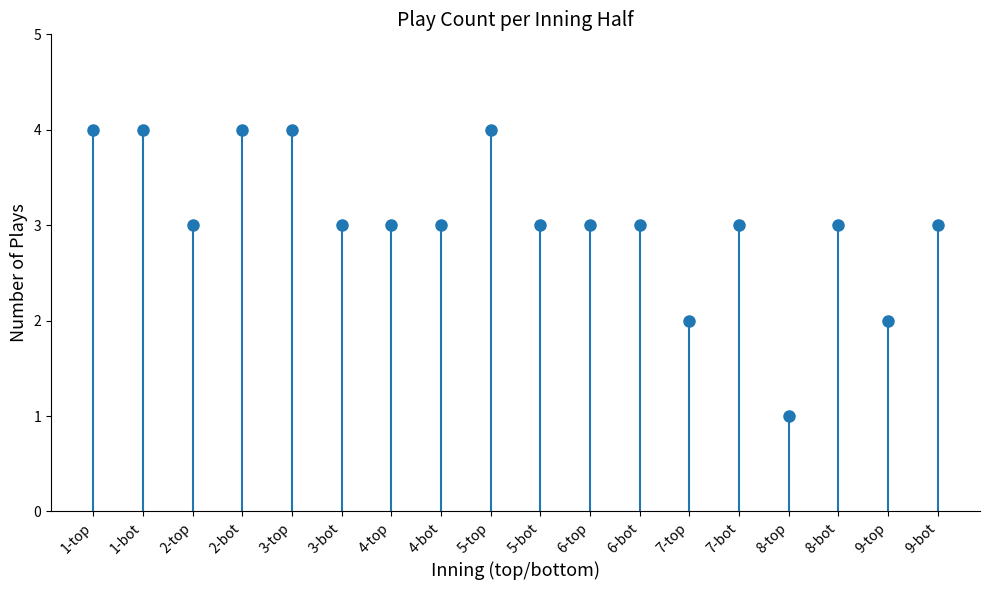

What is the value of the 13th point from the left?

2